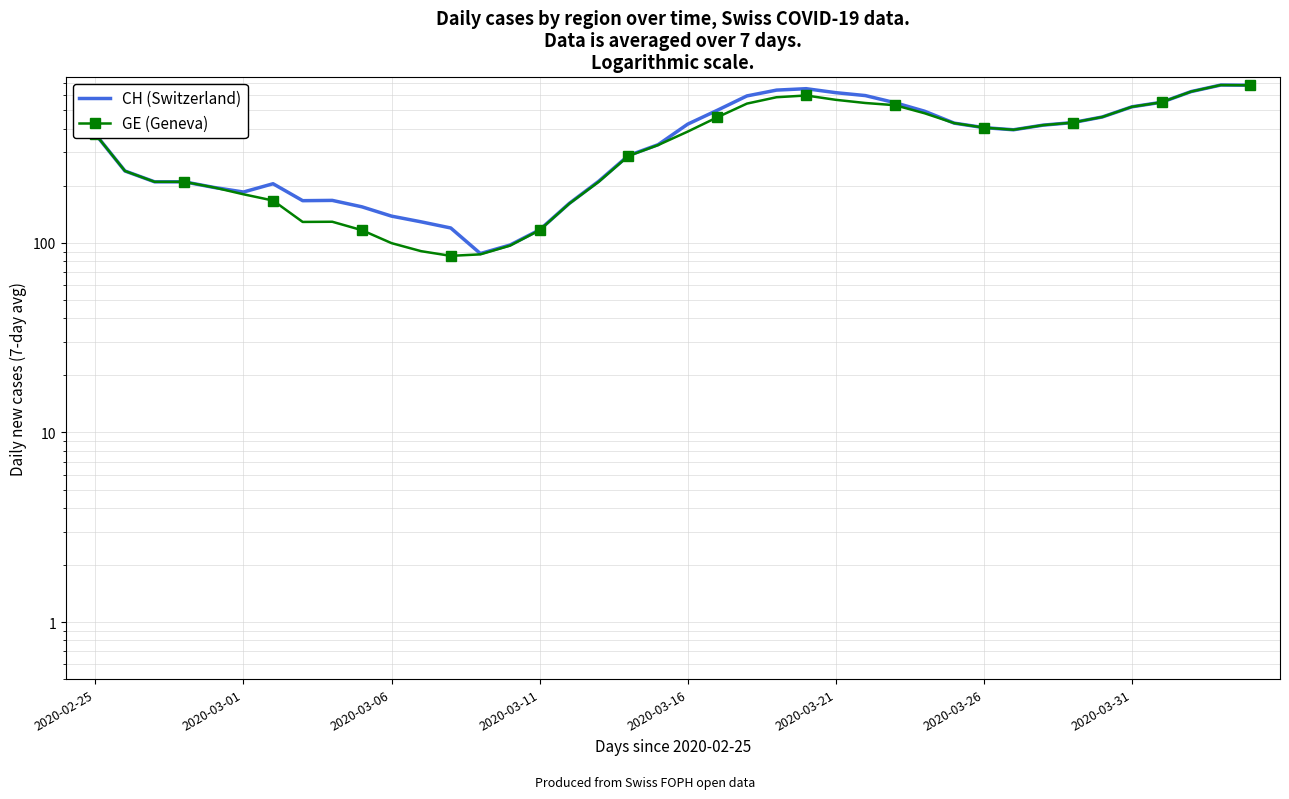

Reading left to right, extract all data points from this chart.

CH (Switzerland): 375.0	239.5	210.0	210.0	196.2	185.5	205.1	167.0	167.6	155.0	138.4	129.1	119.9	87.9	97.4	117.1	161.4	211.7	289.0	329.6	423.0	500.7	596.0	639.7	650.9	620.1	598.6	549.0	495.0	428.3	405.6	395.1	418.0	431.1	461.6	522.3	551.9	628.4	680.3	678.7
GE (Geneva): 375.0	239.5	210.0	210.0	196.2	180.5	167.3	129.0	129.3	116.7	99.7	90.4	85.4	87.0	96.7	116.7	161.0	210.3	287.6	328.1	386.4	459.9	543.0	586.7	599.3	568.6	547.0	532.6	482.9	428.3	405.6	395.1	418.0	431.1	461.6	522.3	551.9	628.4	680.3	678.7